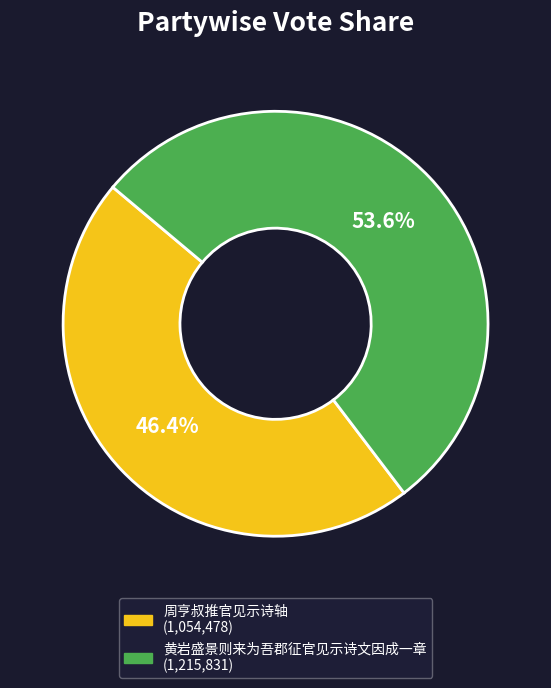

What portion of the pie excludes 黄岩盛景则来为吾郡征官见示诗文因成一章?

46.4%